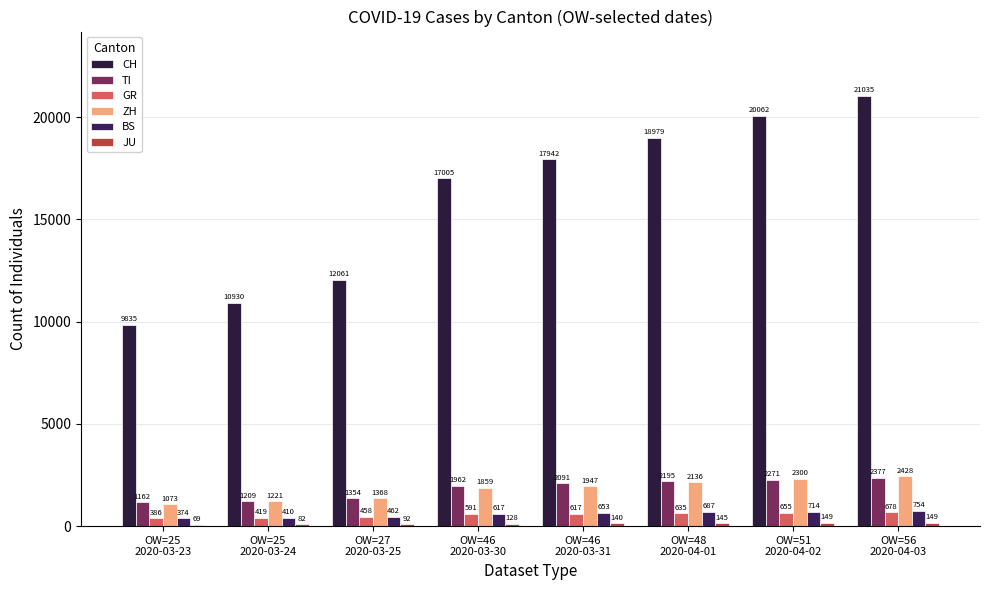

Reading right to left, transcribe all the data shown in this chart.

CH: 21035	20062	18979	17942	17005	12061	10930	9835
TI: 2377	2271	2195	2091	1962	1354	1209	1162
GR: 678	655	635	617	591	458	419	386
ZH: 2428	2300	2136	1947	1859	1368	1221	1073
BS: 754	714	687	653	617	462	410	374
JU: 149	149	145	140	128	92	82	69